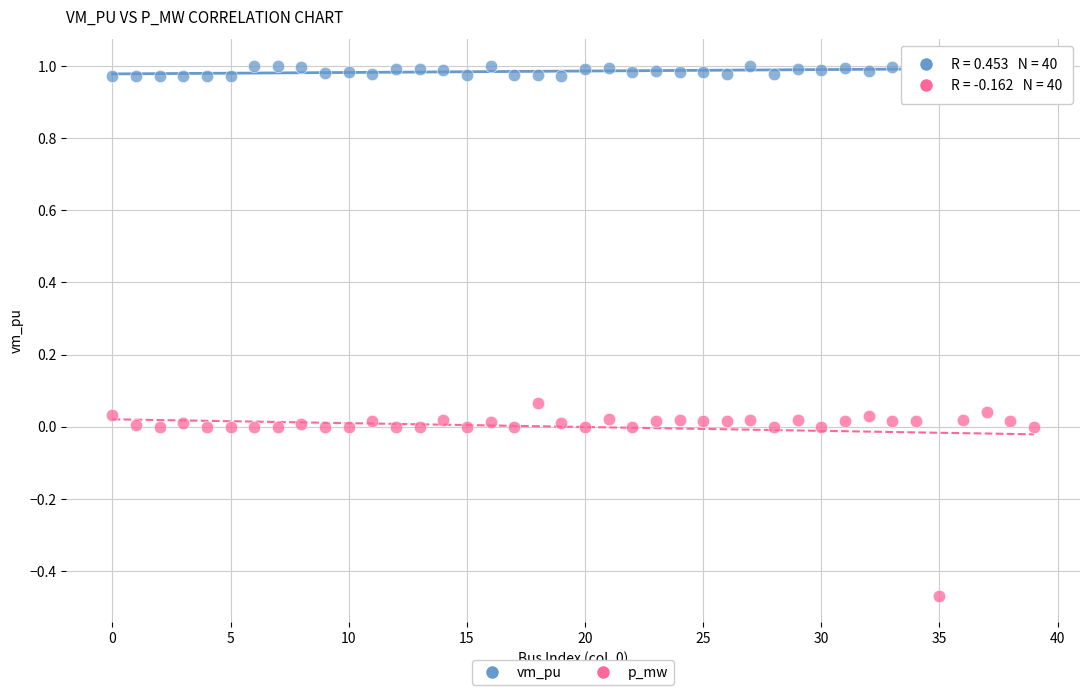

Across all data points, what is the range of Y values (max minus min)?

1.5